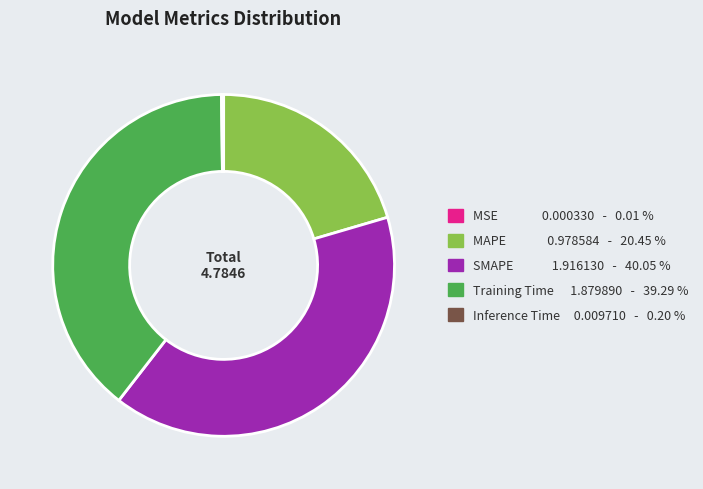

Does any single category account for the majority?

No